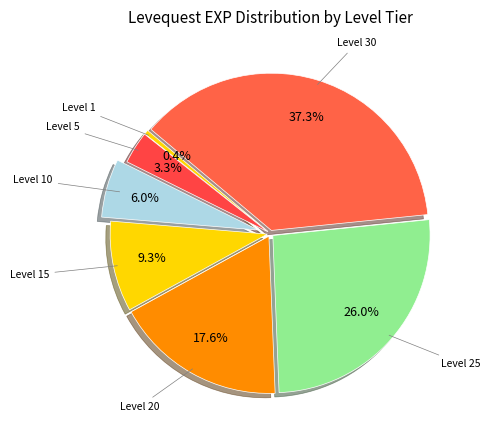

Rank the categories by value from lowest to highest.

Level 1, Level 5, Level 10, Level 15, Level 20, Level 25, Level 30